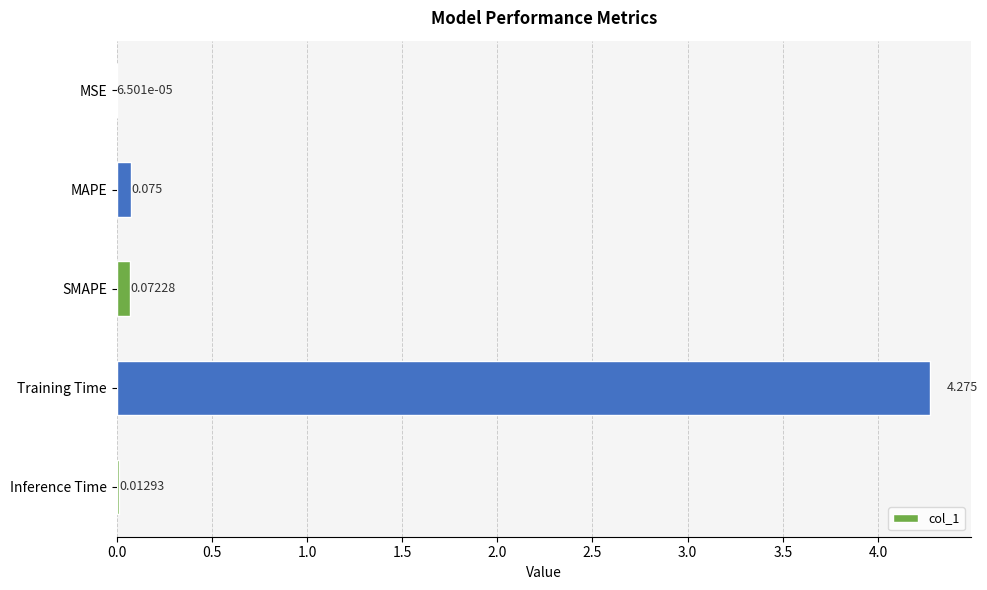

At which label is the value closest to 2?

MAPE